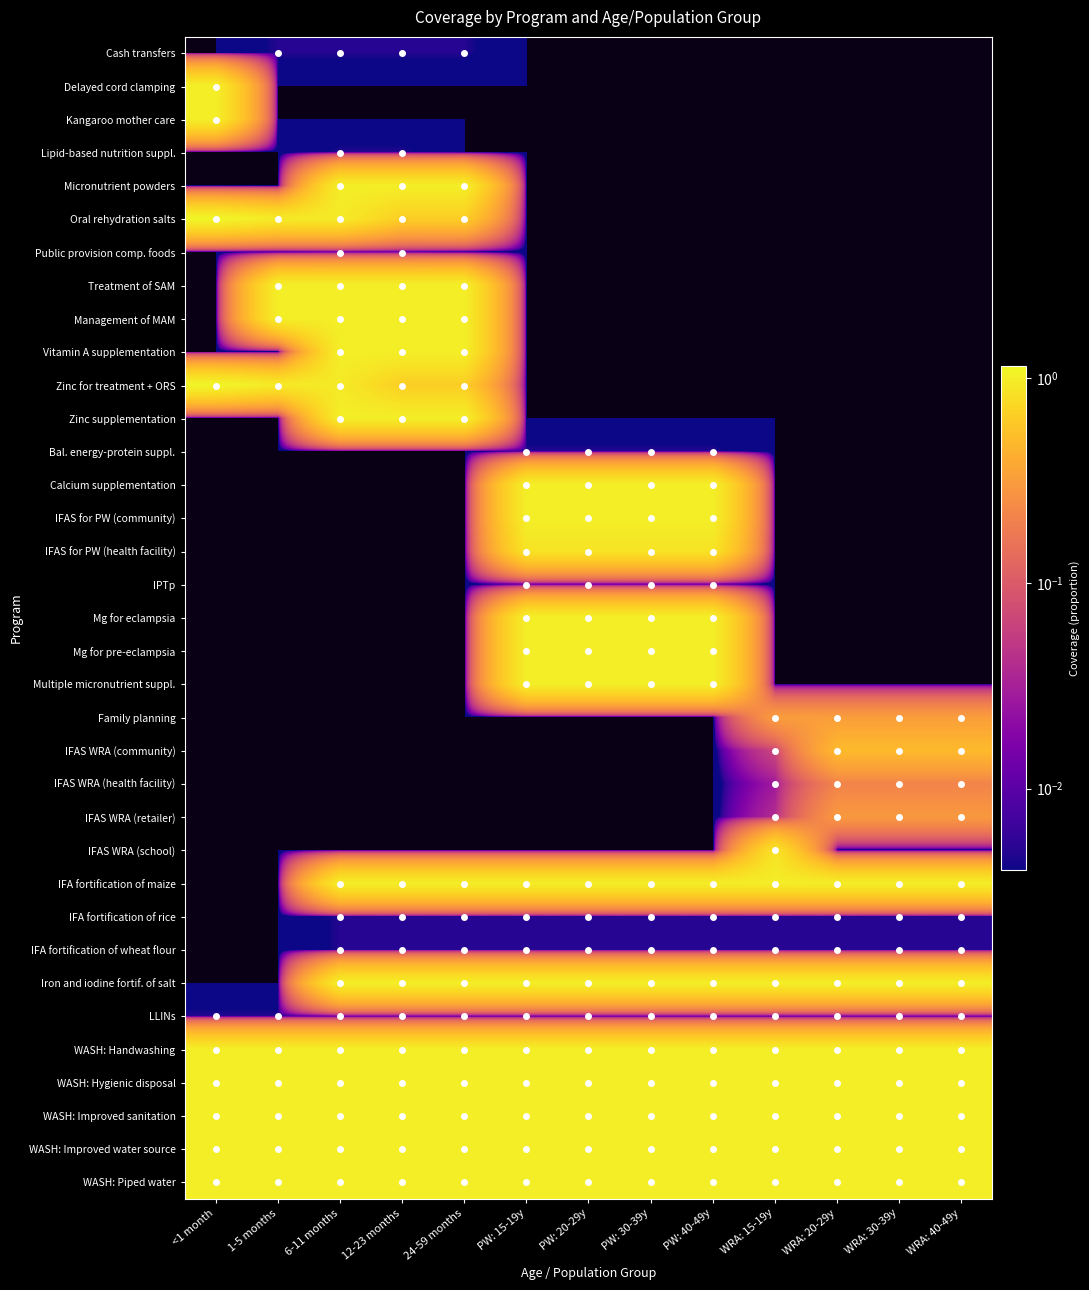

Reading left to right, what are all the values shown in this chart?

Cash transfers: <1 month=0.0	1-5 months=0.0	6-11 months=0.0	12-23 months=0.0	24-59 months=0.0	PW: 15-19y=0.0	PW: 20-29y=0.0	PW: 30-39y=0.0	PW: 40-49y=0.0	WRA: 15-19y=0.0	WRA: 20-29y=0.0	WRA: 30-39y=0.0	WRA: 40-49y=0.0
Delayed cord clamping: <1 month=1.0	1-5 months=0.0	6-11 months=0.0	12-23 months=0.0	24-59 months=0.0	PW: 15-19y=0.0	PW: 20-29y=0.0	PW: 30-39y=0.0	PW: 40-49y=0.0	WRA: 15-19y=0.0	WRA: 20-29y=0.0	WRA: 30-39y=0.0	WRA: 40-49y=0.0
Kangaroo mother care: <1 month=1.0	1-5 months=0.0	6-11 months=0.0	12-23 months=0.0	24-59 months=0.0	PW: 15-19y=0.0	PW: 20-29y=0.0	PW: 30-39y=0.0	PW: 40-49y=0.0	WRA: 15-19y=0.0	WRA: 20-29y=0.0	WRA: 30-39y=0.0	WRA: 40-49y=0.0
Lipid-based nutrition suppl.: <1 month=0.0	1-5 months=0.0	6-11 months=0.0	12-23 months=0.0	24-59 months=0.0	PW: 15-19y=0.0	PW: 20-29y=0.0	PW: 30-39y=0.0	PW: 40-49y=0.0	WRA: 15-19y=0.0	WRA: 20-29y=0.0	WRA: 30-39y=0.0	WRA: 40-49y=0.0
Micronutrient powders: <1 month=0.0	1-5 months=0.0	6-11 months=1.0	12-23 months=1.0	24-59 months=1.0	PW: 15-19y=0.0	PW: 20-29y=0.0	PW: 30-39y=0.0	PW: 40-49y=0.0	WRA: 15-19y=0.0	WRA: 20-29y=0.0	WRA: 30-39y=0.0	WRA: 40-49y=0.0
Oral rehydration salts: <1 month=1.1	1-5 months=0.9	6-11 months=0.9	12-23 months=0.6	24-59 months=0.6	PW: 15-19y=0.0	PW: 20-29y=0.0	PW: 30-39y=0.0	PW: 40-49y=0.0	WRA: 15-19y=0.0	WRA: 20-29y=0.0	WRA: 30-39y=0.0	WRA: 40-49y=0.0
Public provision comp. foods: <1 month=0.0	1-5 months=0.0	6-11 months=0.0	12-23 months=0.0	24-59 months=0.0	PW: 15-19y=0.0	PW: 20-29y=0.0	PW: 30-39y=0.0	PW: 40-49y=0.0	WRA: 15-19y=0.0	WRA: 20-29y=0.0	WRA: 30-39y=0.0	WRA: 40-49y=0.0
Treatment of SAM: <1 month=0.0	1-5 months=1.0	6-11 months=1.0	12-23 months=1.0	24-59 months=1.0	PW: 15-19y=0.0	PW: 20-29y=0.0	PW: 30-39y=0.0	PW: 40-49y=0.0	WRA: 15-19y=0.0	WRA: 20-29y=0.0	WRA: 30-39y=0.0	WRA: 40-49y=0.0
Management of MAM: <1 month=0.0	1-5 months=1.0	6-11 months=1.0	12-23 months=1.0	24-59 months=1.0	PW: 15-19y=0.0	PW: 20-29y=0.0	PW: 30-39y=0.0	PW: 40-49y=0.0	WRA: 15-19y=0.0	WRA: 20-29y=0.0	WRA: 30-39y=0.0	WRA: 40-49y=0.0
Vitamin A supplementation: <1 month=0.0	1-5 months=0.0	6-11 months=1.0	12-23 months=1.0	24-59 months=1.0	PW: 15-19y=0.0	PW: 20-29y=0.0	PW: 30-39y=0.0	PW: 40-49y=0.0	WRA: 15-19y=0.0	WRA: 20-29y=0.0	WRA: 30-39y=0.0	WRA: 40-49y=0.0
Zinc for treatment + ORS: <1 month=1.1	1-5 months=0.9	6-11 months=0.9	12-23 months=0.6	24-59 months=0.6	PW: 15-19y=0.0	PW: 20-29y=0.0	PW: 30-39y=0.0	PW: 40-49y=0.0	WRA: 15-19y=0.0	WRA: 20-29y=0.0	WRA: 30-39y=0.0	WRA: 40-49y=0.0
Zinc supplementation: <1 month=0.0	1-5 months=0.0	6-11 months=1.0	12-23 months=1.0	24-59 months=1.0	PW: 15-19y=0.0	PW: 20-29y=0.0	PW: 30-39y=0.0	PW: 40-49y=0.0	WRA: 15-19y=0.0	WRA: 20-29y=0.0	WRA: 30-39y=0.0	WRA: 40-49y=0.0
Bal. energy-protein suppl.: <1 month=0.0	1-5 months=0.0	6-11 months=0.0	12-23 months=0.0	24-59 months=0.0	PW: 15-19y=0.0	PW: 20-29y=0.0	PW: 30-39y=0.0	PW: 40-49y=0.0	WRA: 15-19y=0.0	WRA: 20-29y=0.0	WRA: 30-39y=0.0	WRA: 40-49y=0.0
Calcium supplementation: <1 month=0.0	1-5 months=0.0	6-11 months=0.0	12-23 months=0.0	24-59 months=0.0	PW: 15-19y=1.0	PW: 20-29y=1.0	PW: 30-39y=1.0	PW: 40-49y=1.0	WRA: 15-19y=0.0	WRA: 20-29y=0.0	WRA: 30-39y=0.0	WRA: 40-49y=0.0
IFAS for PW (community): <1 month=0.0	1-5 months=0.0	6-11 months=0.0	12-23 months=0.0	24-59 months=0.0	PW: 15-19y=1.0	PW: 20-29y=1.0	PW: 30-39y=1.0	PW: 40-49y=1.0	WRA: 15-19y=0.0	WRA: 20-29y=0.0	WRA: 30-39y=0.0	WRA: 40-49y=0.0
IFAS for PW (health facility): <1 month=0.0	1-5 months=0.0	6-11 months=0.0	12-23 months=0.0	24-59 months=0.0	PW: 15-19y=0.9	PW: 20-29y=0.9	PW: 30-39y=0.9	PW: 40-49y=0.9	WRA: 15-19y=0.0	WRA: 20-29y=0.0	WRA: 30-39y=0.0	WRA: 40-49y=0.0
IPTp: <1 month=0.0	1-5 months=0.0	6-11 months=0.0	12-23 months=0.0	24-59 months=0.0	PW: 15-19y=0.0	PW: 20-29y=0.0	PW: 30-39y=0.0	PW: 40-49y=0.0	WRA: 15-19y=0.0	WRA: 20-29y=0.0	WRA: 30-39y=0.0	WRA: 40-49y=0.0
Mg for eclampsia: <1 month=0.0	1-5 months=0.0	6-11 months=0.0	12-23 months=0.0	24-59 months=0.0	PW: 15-19y=1.0	PW: 20-29y=1.0	PW: 30-39y=1.0	PW: 40-49y=1.0	WRA: 15-19y=0.0	WRA: 20-29y=0.0	WRA: 30-39y=0.0	WRA: 40-49y=0.0
Mg for pre-eclampsia: <1 month=0.0	1-5 months=0.0	6-11 months=0.0	12-23 months=0.0	24-59 months=0.0	PW: 15-19y=1.0	PW: 20-29y=1.0	PW: 30-39y=1.0	PW: 40-49y=1.0	WRA: 15-19y=0.0	WRA: 20-29y=0.0	WRA: 30-39y=0.0	WRA: 40-49y=0.0
Multiple micronutrient suppl.: <1 month=0.0	1-5 months=0.0	6-11 months=0.0	12-23 months=0.0	24-59 months=0.0	PW: 15-19y=1.0	PW: 20-29y=1.0	PW: 30-39y=1.0	PW: 40-49y=1.0	WRA: 15-19y=0.0	WRA: 20-29y=0.0	WRA: 30-39y=0.0	WRA: 40-49y=0.0
Family planning: <1 month=0.0	1-5 months=0.0	6-11 months=0.0	12-23 months=0.0	24-59 months=0.0	PW: 15-19y=0.0	PW: 20-29y=0.0	PW: 30-39y=0.0	PW: 40-49y=0.0	WRA: 15-19y=0.3	WRA: 20-29y=0.3	WRA: 30-39y=0.3	WRA: 40-49y=0.3
IFAS WRA (community): <1 month=0.0	1-5 months=0.0	6-11 months=0.0	12-23 months=0.0	24-59 months=0.0	PW: 15-19y=0.0	PW: 20-29y=0.0	PW: 30-39y=0.0	PW: 40-49y=0.0	WRA: 15-19y=0.1	WRA: 20-29y=0.5	WRA: 30-39y=0.5	WRA: 40-49y=0.5
IFAS WRA (health facility): <1 month=0.0	1-5 months=0.0	6-11 months=0.0	12-23 months=0.0	24-59 months=0.0	PW: 15-19y=0.0	PW: 20-29y=0.0	PW: 30-39y=0.0	PW: 40-49y=0.0	WRA: 15-19y=0.0	WRA: 20-29y=0.2	WRA: 30-39y=0.2	WRA: 40-49y=0.2
IFAS WRA (retailer): <1 month=0.0	1-5 months=0.0	6-11 months=0.0	12-23 months=0.0	24-59 months=0.0	PW: 15-19y=0.0	PW: 20-29y=0.0	PW: 30-39y=0.0	PW: 40-49y=0.0	WRA: 15-19y=0.0	WRA: 20-29y=0.3	WRA: 30-39y=0.3	WRA: 40-49y=0.3
IFAS WRA (school): <1 month=0.0	1-5 months=0.0	6-11 months=0.0	12-23 months=0.0	24-59 months=0.0	PW: 15-19y=0.0	PW: 20-29y=0.0	PW: 30-39y=0.0	PW: 40-49y=0.0	WRA: 15-19y=0.9	WRA: 20-29y=0.0	WRA: 30-39y=0.0	WRA: 40-49y=0.0
IFA fortification of maize: <1 month=0.0	1-5 months=0.0	6-11 months=1.0	12-23 months=1.0	24-59 months=1.0	PW: 15-19y=1.0	PW: 20-29y=1.0	PW: 30-39y=1.0	PW: 40-49y=1.0	WRA: 15-19y=1.0	WRA: 20-29y=1.0	WRA: 30-39y=1.0	WRA: 40-49y=1.0
IFA fortification of rice: <1 month=0.0	1-5 months=0.0	6-11 months=0.0	12-23 months=0.0	24-59 months=0.0	PW: 15-19y=0.0	PW: 20-29y=0.0	PW: 30-39y=0.0	PW: 40-49y=0.0	WRA: 15-19y=0.0	WRA: 20-29y=0.0	WRA: 30-39y=0.0	WRA: 40-49y=0.0
IFA fortification of wheat flour: <1 month=0.0	1-5 months=0.0	6-11 months=0.0	12-23 months=0.0	24-59 months=0.0	PW: 15-19y=0.0	PW: 20-29y=0.0	PW: 30-39y=0.0	PW: 40-49y=0.0	WRA: 15-19y=0.0	WRA: 20-29y=0.0	WRA: 30-39y=0.0	WRA: 40-49y=0.0
Iron and iodine fortif. of salt: <1 month=0.0	1-5 months=0.0	6-11 months=1.0	12-23 months=1.0	24-59 months=1.0	PW: 15-19y=1.0	PW: 20-29y=1.0	PW: 30-39y=1.0	PW: 40-49y=1.0	WRA: 15-19y=1.0	WRA: 20-29y=1.0	WRA: 30-39y=1.0	WRA: 40-49y=1.0
LLINs: <1 month=0.0	1-5 months=0.0	6-11 months=0.0	12-23 months=0.0	24-59 months=0.0	PW: 15-19y=0.0	PW: 20-29y=0.0	PW: 30-39y=0.0	PW: 40-49y=0.0	WRA: 15-19y=0.0	WRA: 20-29y=0.0	WRA: 30-39y=0.0	WRA: 40-49y=0.0
WASH: Handwashing: <1 month=1.0	1-5 months=1.0	6-11 months=1.0	12-23 months=1.0	24-59 months=1.0	PW: 15-19y=1.0	PW: 20-29y=1.0	PW: 30-39y=1.0	PW: 40-49y=1.0	WRA: 15-19y=1.0	WRA: 20-29y=1.0	WRA: 30-39y=1.0	WRA: 40-49y=1.0
WASH: Hygienic disposal: <1 month=1.0	1-5 months=1.0	6-11 months=1.0	12-23 months=1.0	24-59 months=1.0	PW: 15-19y=1.0	PW: 20-29y=1.0	PW: 30-39y=1.0	PW: 40-49y=1.0	WRA: 15-19y=1.0	WRA: 20-29y=1.0	WRA: 30-39y=1.0	WRA: 40-49y=1.0
WASH: Improved sanitation: <1 month=1.0	1-5 months=1.0	6-11 months=1.0	12-23 months=1.0	24-59 months=1.0	PW: 15-19y=1.0	PW: 20-29y=1.0	PW: 30-39y=1.0	PW: 40-49y=1.0	WRA: 15-19y=1.0	WRA: 20-29y=1.0	WRA: 30-39y=1.0	WRA: 40-49y=1.0
WASH: Improved water source: <1 month=1.0	1-5 months=1.0	6-11 months=1.0	12-23 months=1.0	24-59 months=1.0	PW: 15-19y=1.0	PW: 20-29y=1.0	PW: 30-39y=1.0	PW: 40-49y=1.0	WRA: 15-19y=1.0	WRA: 20-29y=1.0	WRA: 30-39y=1.0	WRA: 40-49y=1.0
WASH: Piped water: <1 month=1.0	1-5 months=1.0	6-11 months=1.0	12-23 months=1.0	24-59 months=1.0	PW: 15-19y=1.0	PW: 20-29y=1.0	PW: 30-39y=1.0	PW: 40-49y=1.0	WRA: 15-19y=1.0	WRA: 20-29y=1.0	WRA: 30-39y=1.0	WRA: 40-49y=1.0